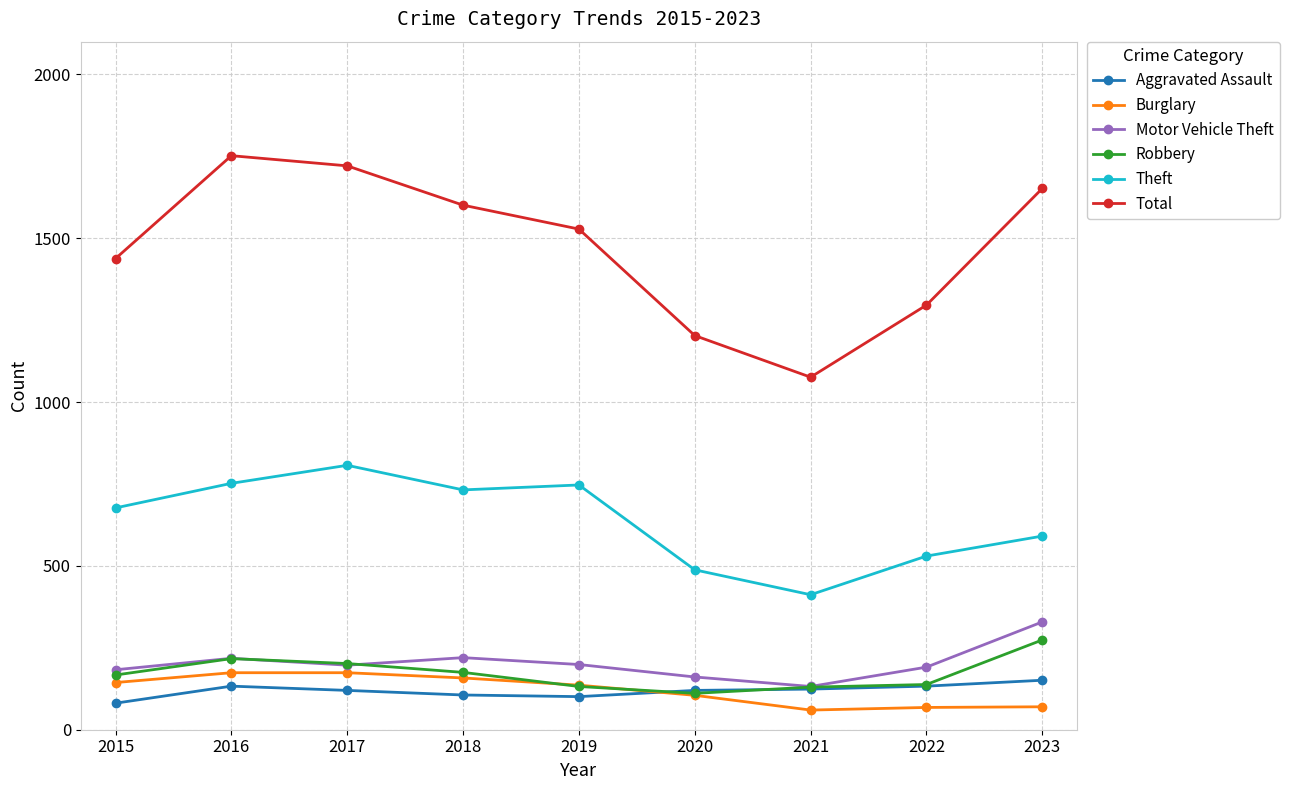

What is the greatest value displayed?

1752